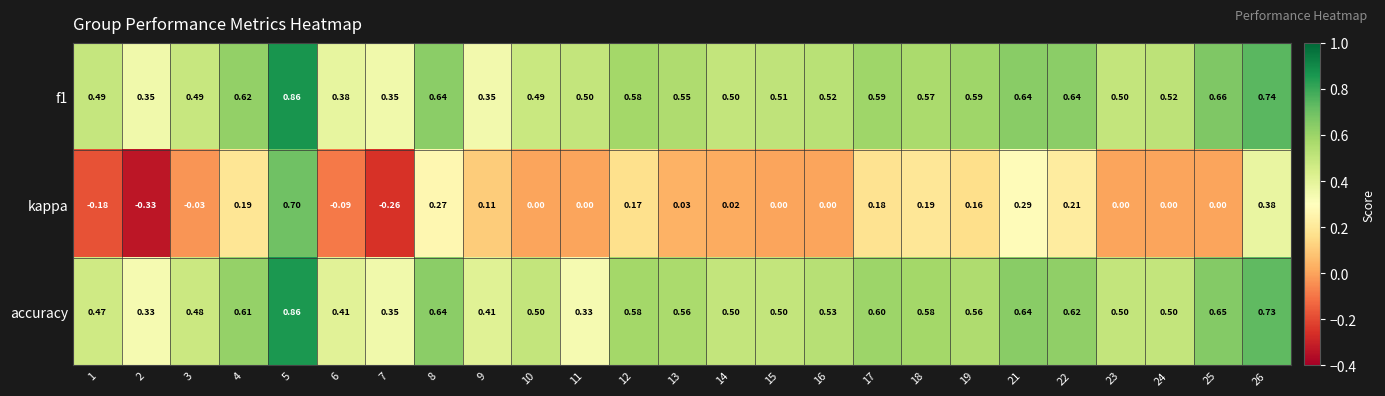

Which series has the largest total across all categories?

f1